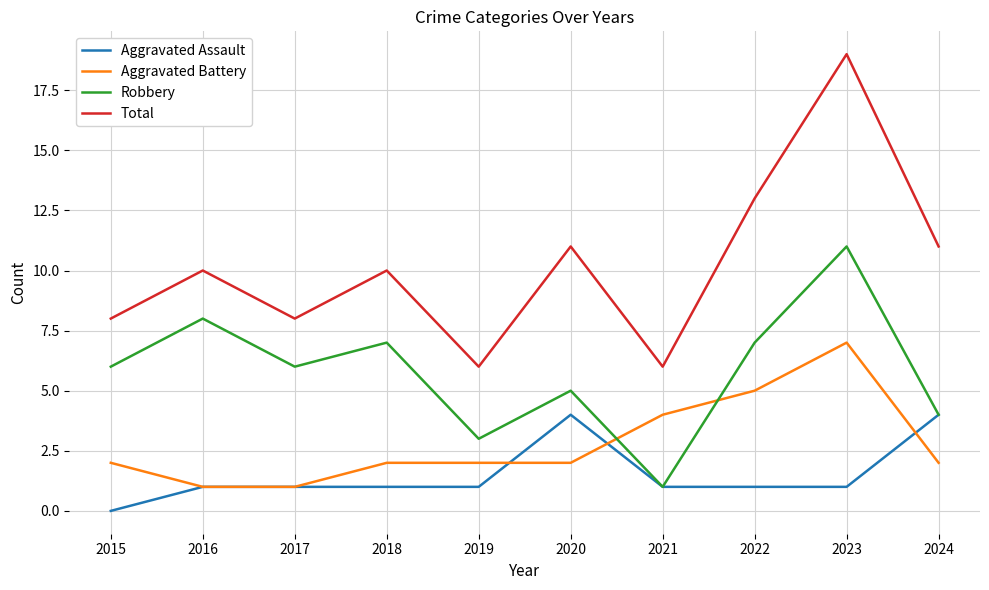

Rank the series by their maximum value, from lowest to highest.

Aggravated Assault, Aggravated Battery, Robbery, Total